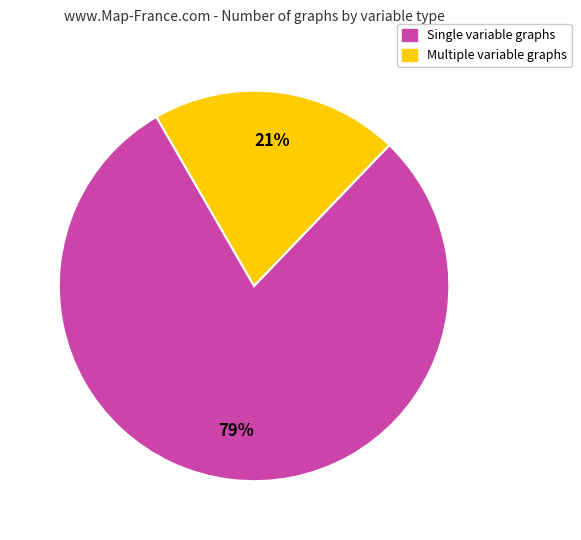

Is there any slice that represents more than half of the pie?

Yes